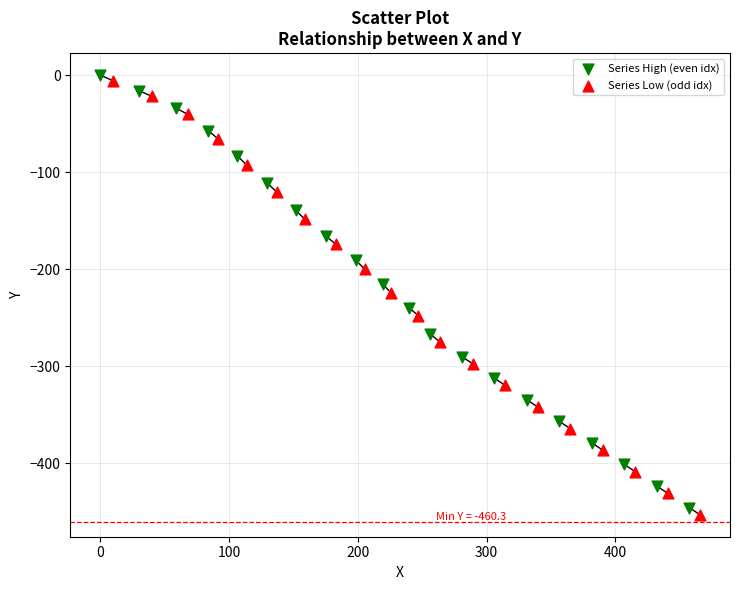

Which series reaches the minimum Y coordinate?

Series Low (odd idx)